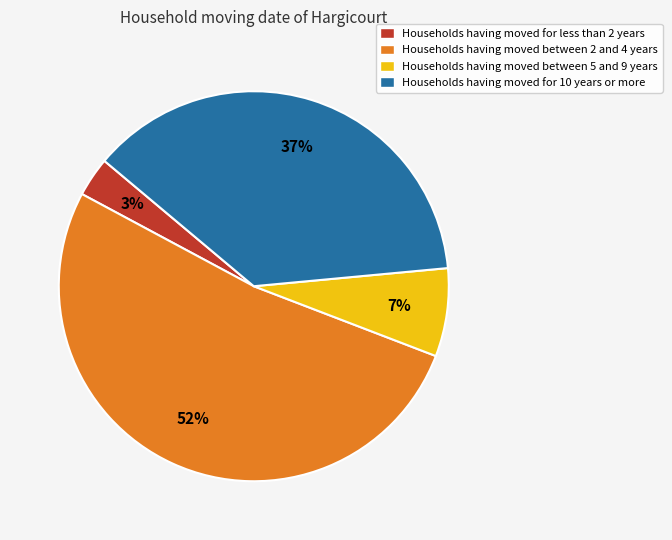

Rank the categories by value from lowest to highest.

Households having moved for less than 2 years, Households having moved between 5 and 9 years, Households having moved for 10 years or more, Households having moved between 2 and 4 years